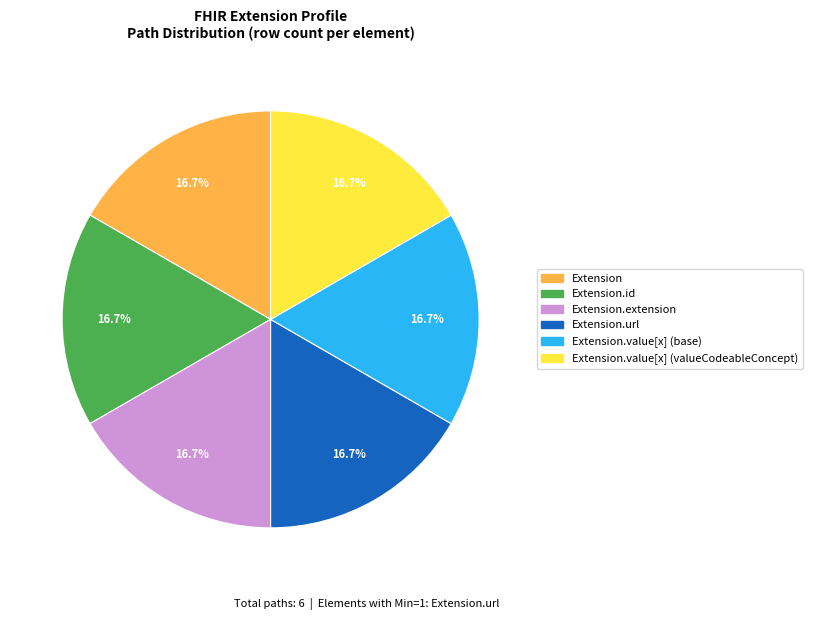

Is there a majority slice in this chart?

No